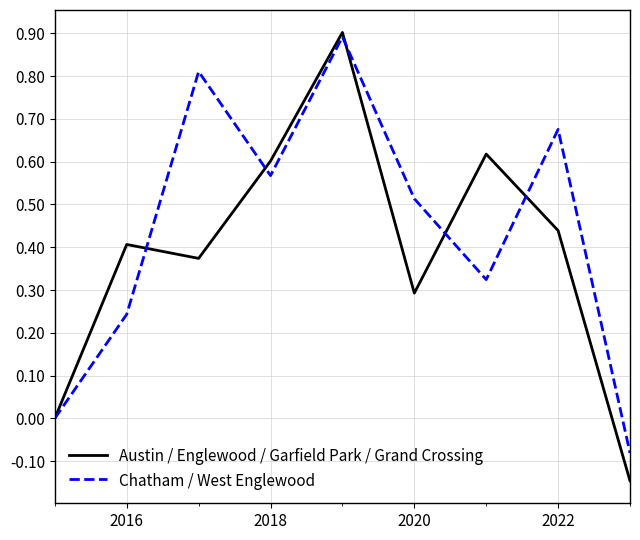

Rank the series by their average value, from highest to lowest.

Chatham / West Englewood, Austin / Englewood / Garfield Park / Grand Crossing